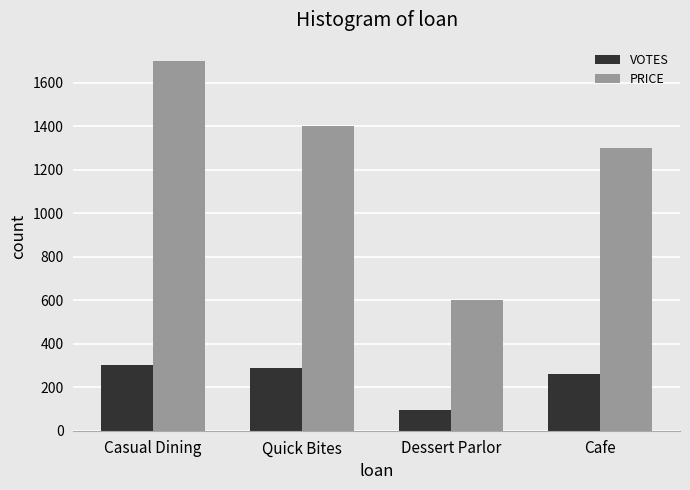

What is the difference between the second highest and second lowest values in the PRICE series?

100